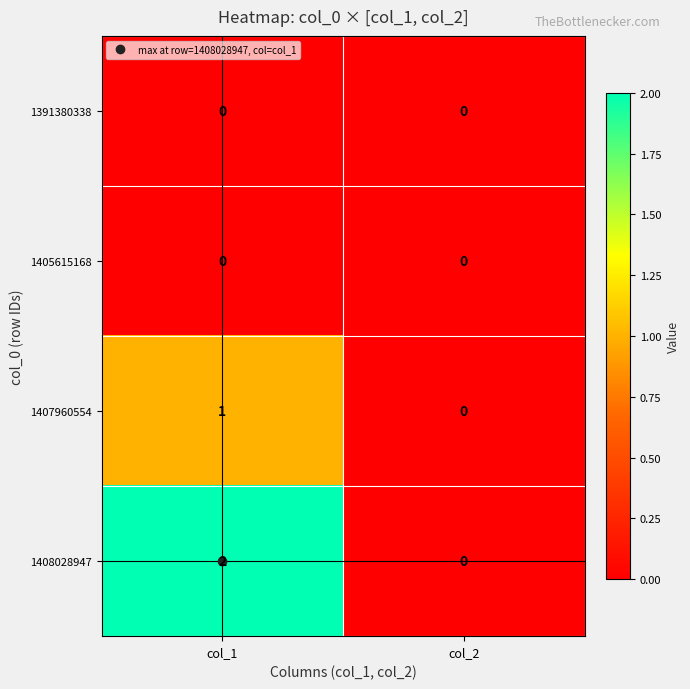

Is it true that 1405615168 equals 0 at col_2?

True